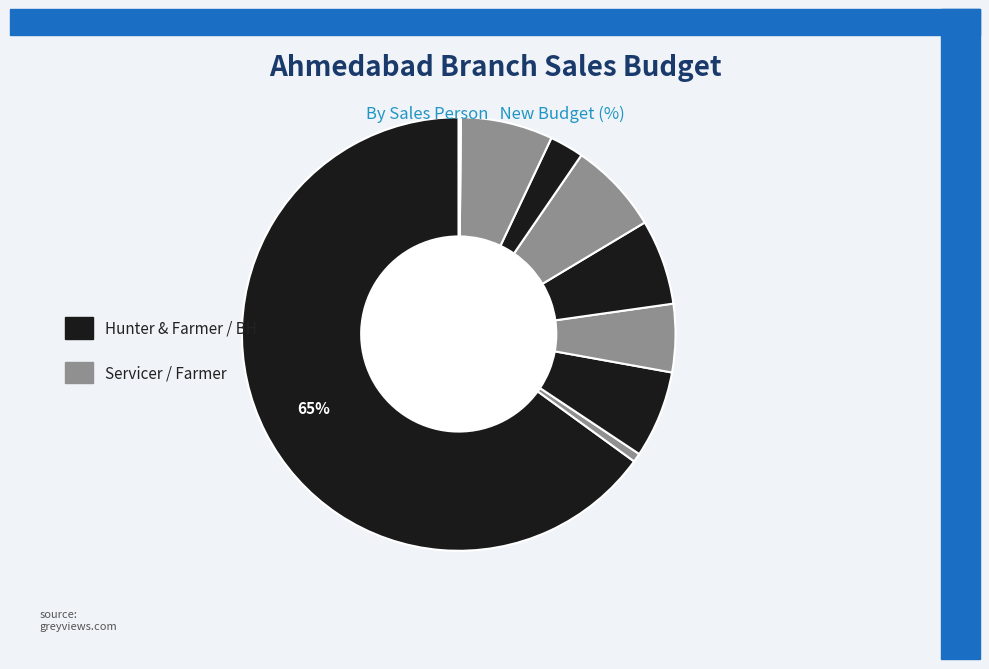

What is the smallest slice in the pie chart?

Vidit Shah